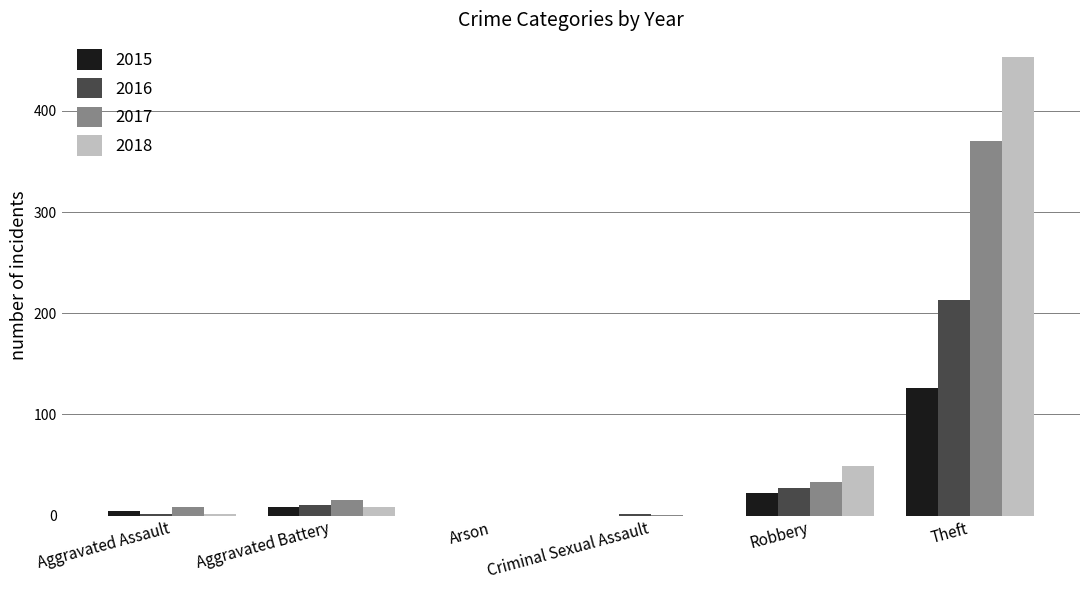

True or false: 2018 has a value of 49 at Robbery.

True